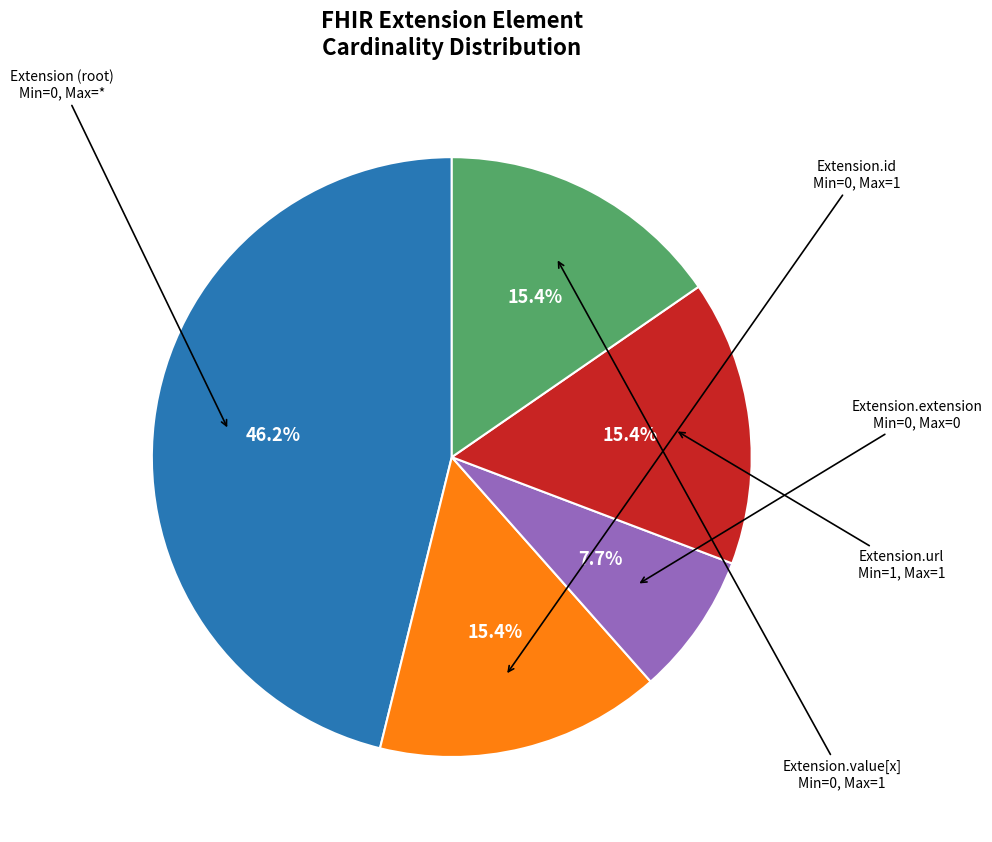

Count the number of slices in the pie.

5